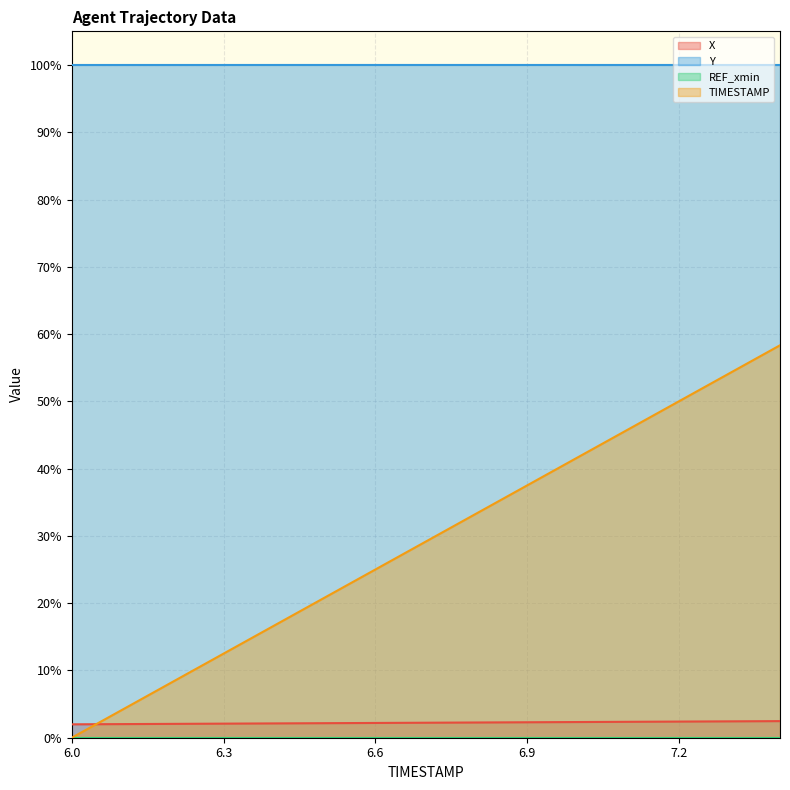

Reading right to left, transcribe all the data shown in this chart.

X: 7.4=2.5	7.3=2.4	7.2=2.4	7.1=2.4	7.0=2.3	6.9=2.3	6.8=2.3	6.7=2.2	6.6=2.2	6.5=2.2	6.4=2.1	6.3=2.1	6.2=2.1	6.1=2.0	6.0=2.0
Y: 7.4=100.0	7.3=100.0	7.2=100.0	7.1=100.0	7.0=100.0	6.9=100.0	6.8=100.0	6.7=100.0	6.6=100.0	6.5=100.0	6.4=100.0	6.3=100.0	6.2=100.0	6.1=100.0	6.0=100.0
TIMESTAMP: 7.4=58.3	7.3=54.2	7.2=50.0	7.1=45.8	7.0=41.7	6.9=37.5	6.8=33.3	6.7=29.2	6.6=25.0	6.5=20.8	6.4=16.7	6.3=12.5	6.2=8.3	6.1=4.2	6.0=0.0